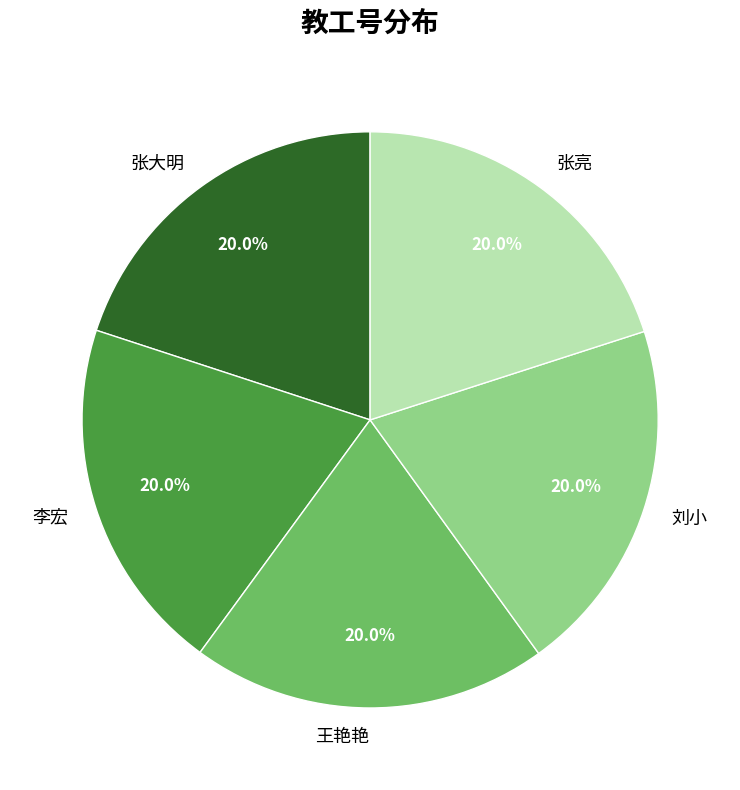

Approximately how many times larger is the value at 李宏 compared to 王艳艳?

1.0